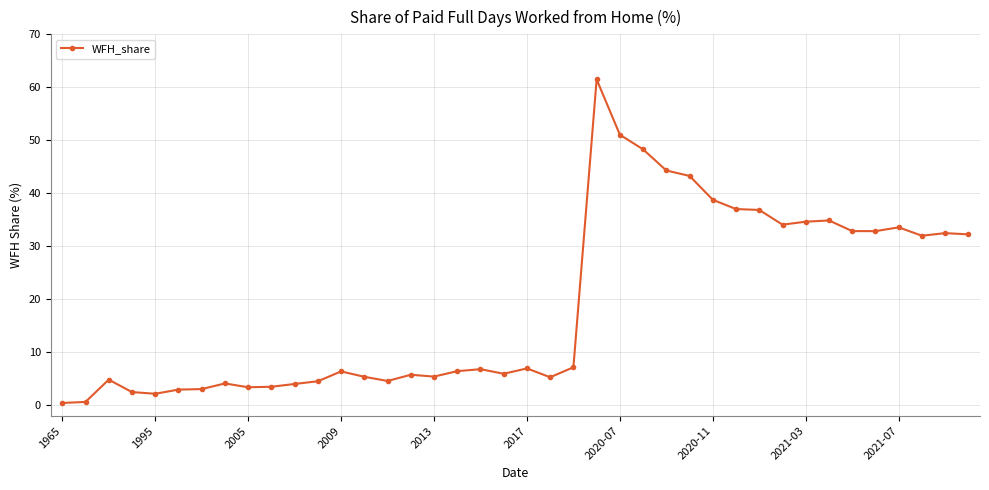

What is the difference between the second highest and second lowest values?

50.4